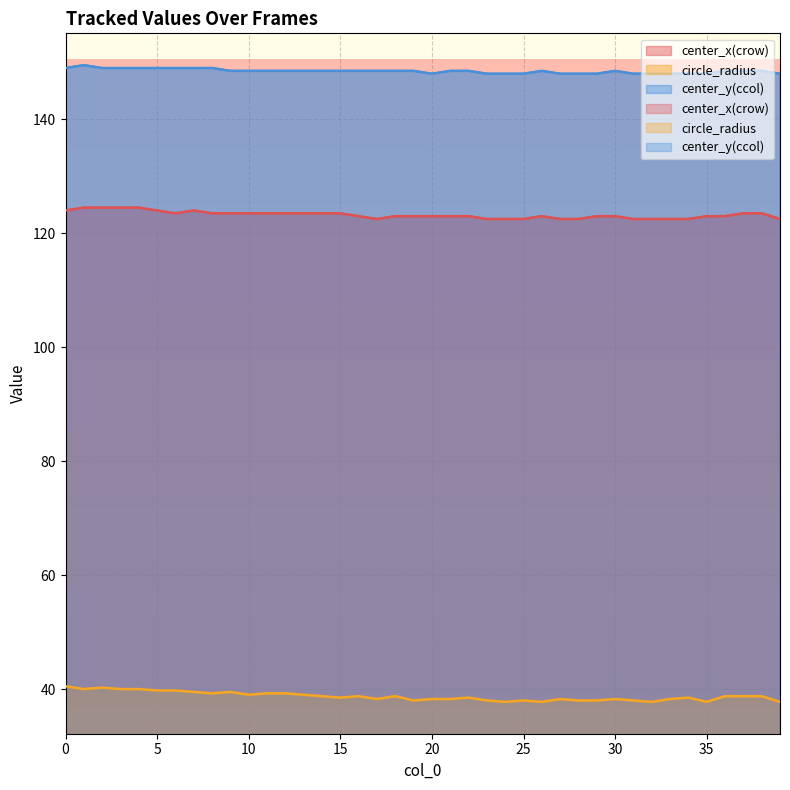

What are all the series names shown in the legend?

center_x(crow), circle_radius, center_y(ccol)